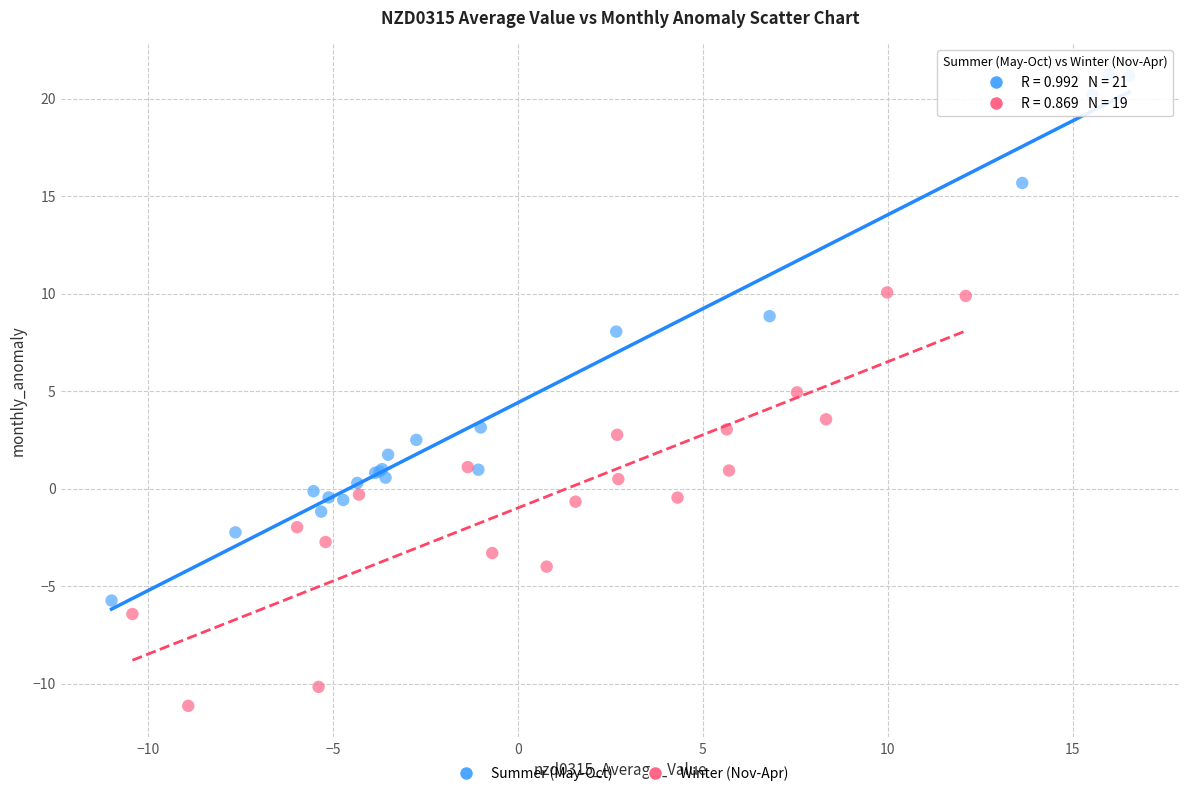

Which series reaches the minimum Y coordinate?

Winter (Nov-Apr)